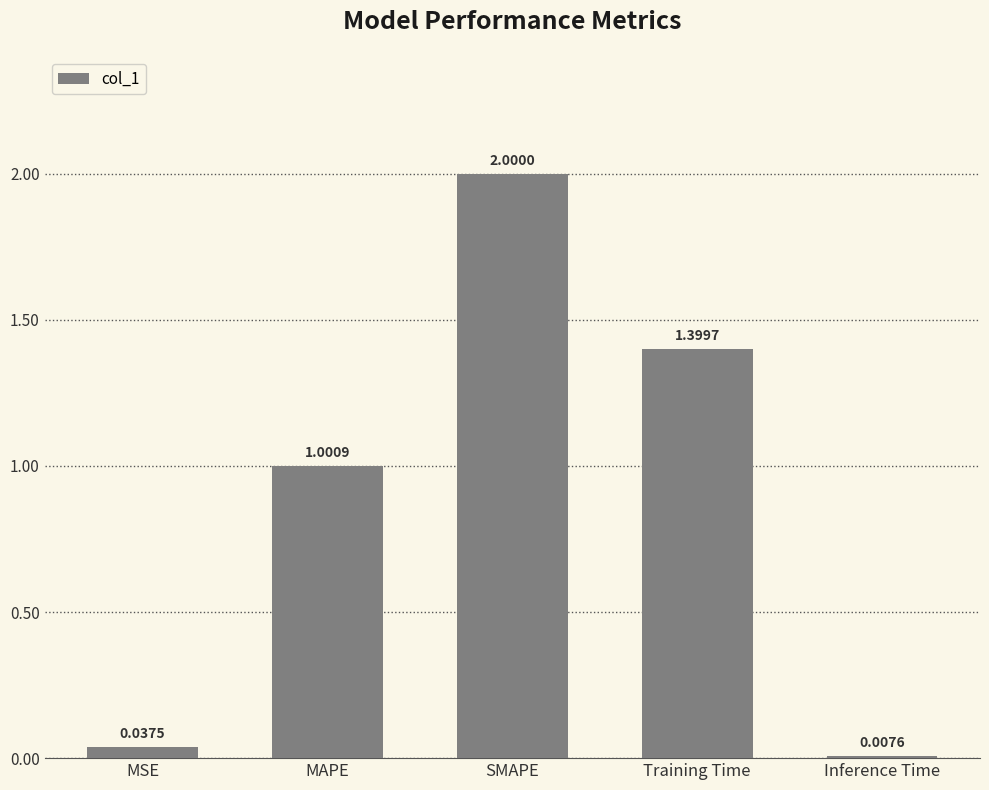

Read the value at Training Time.

1.4